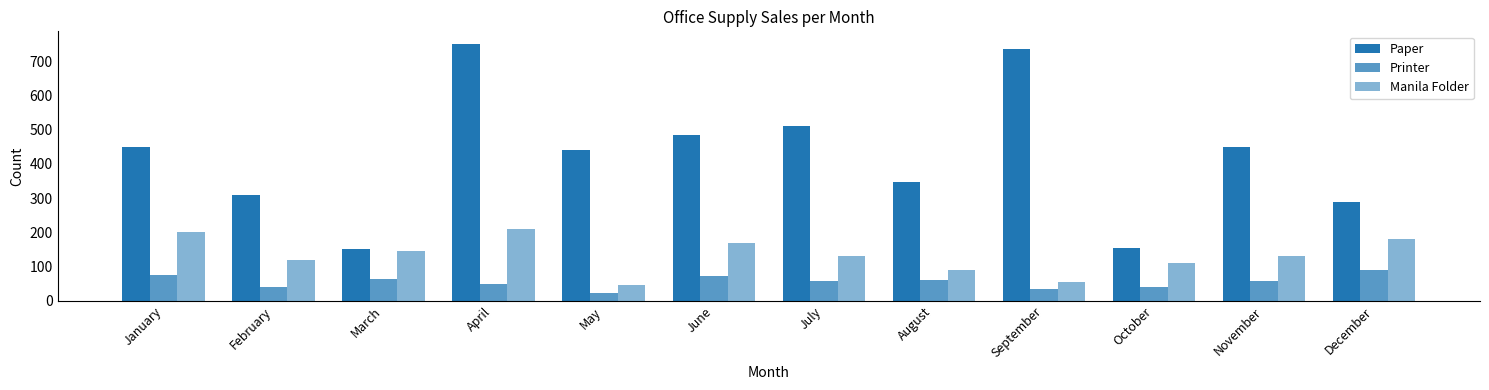

How many series are shown in this chart?

3